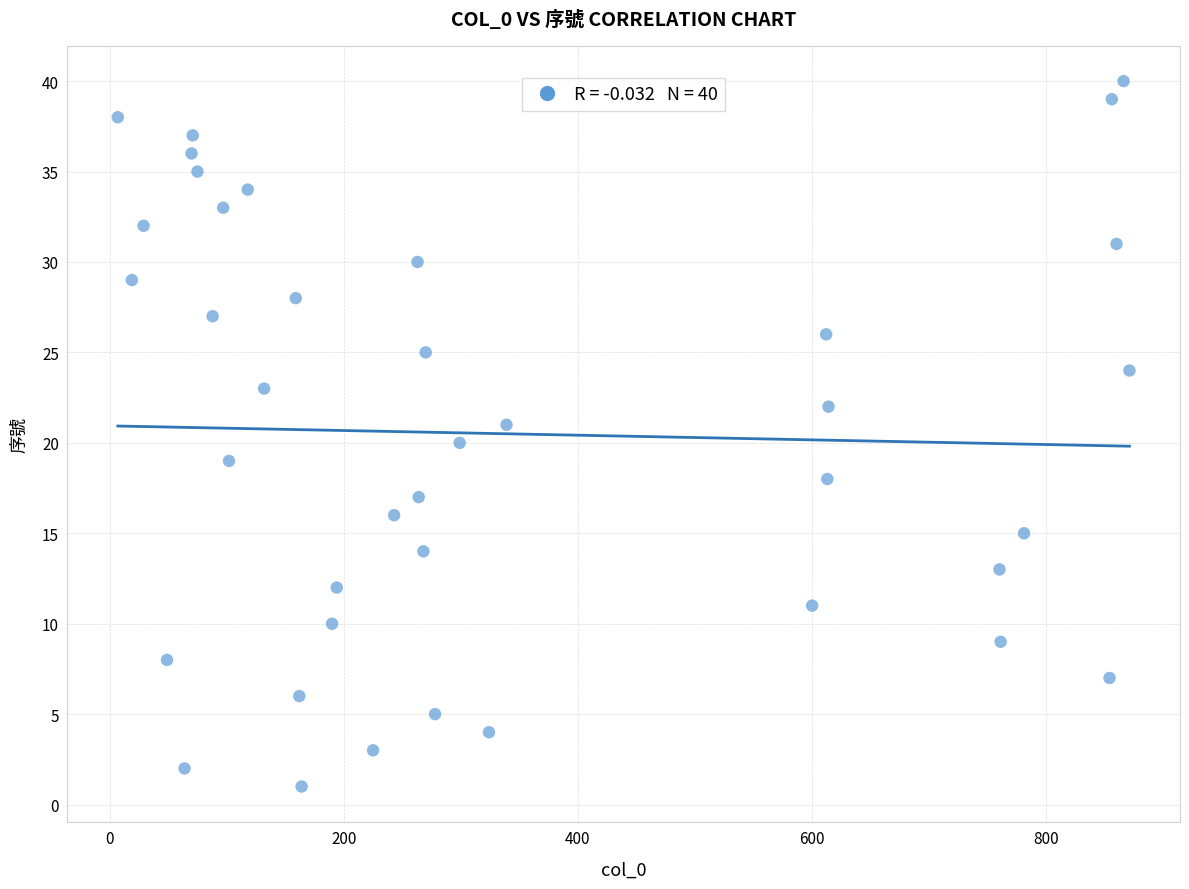

What is the range of Y values (max minus min)?

39